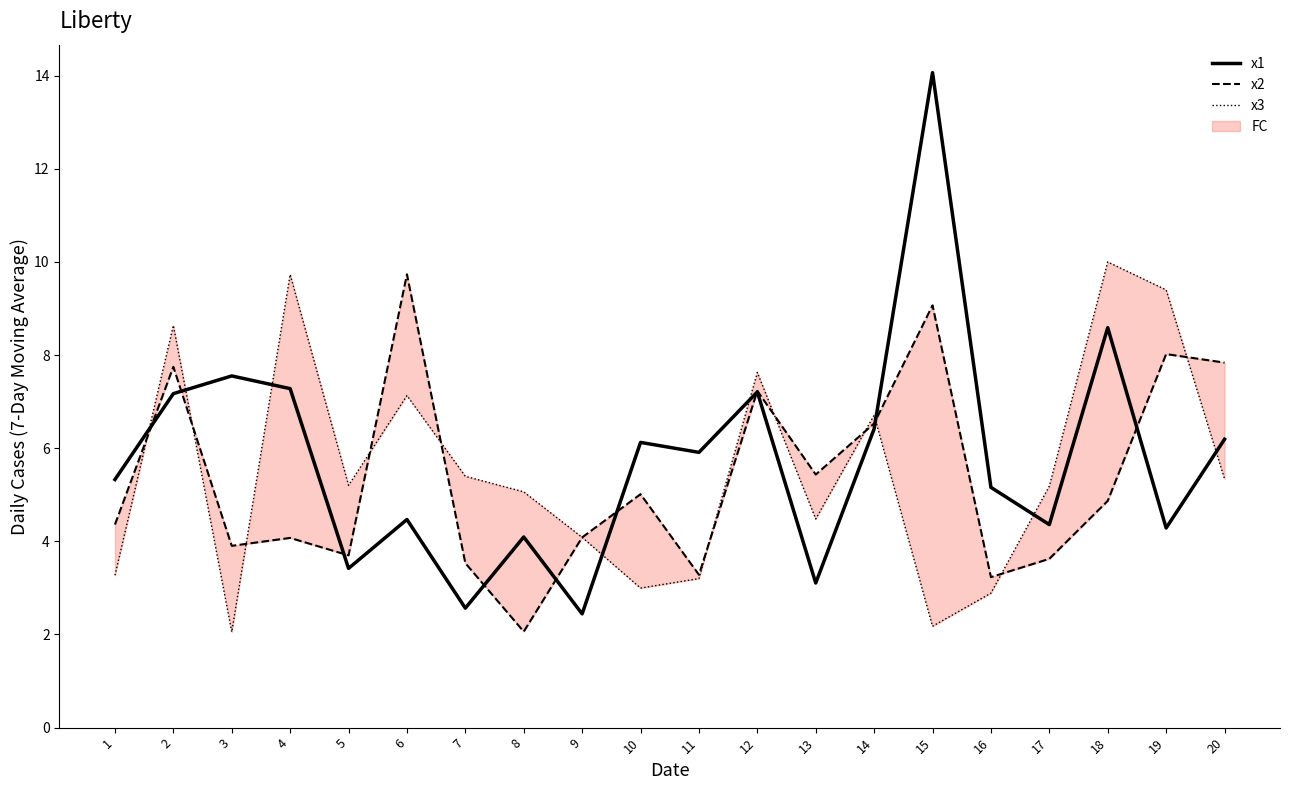

Which series has the largest range (max minus min)?

x1